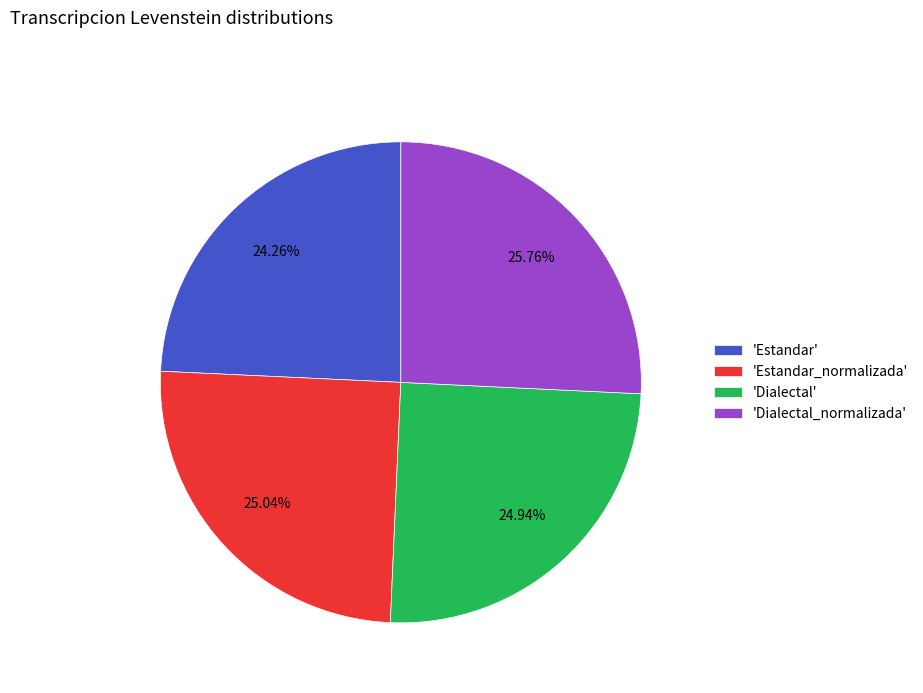

Approximately how many times larger is the value at 'Dialectal' compared to 'Estandar_normalizada'?

1.0